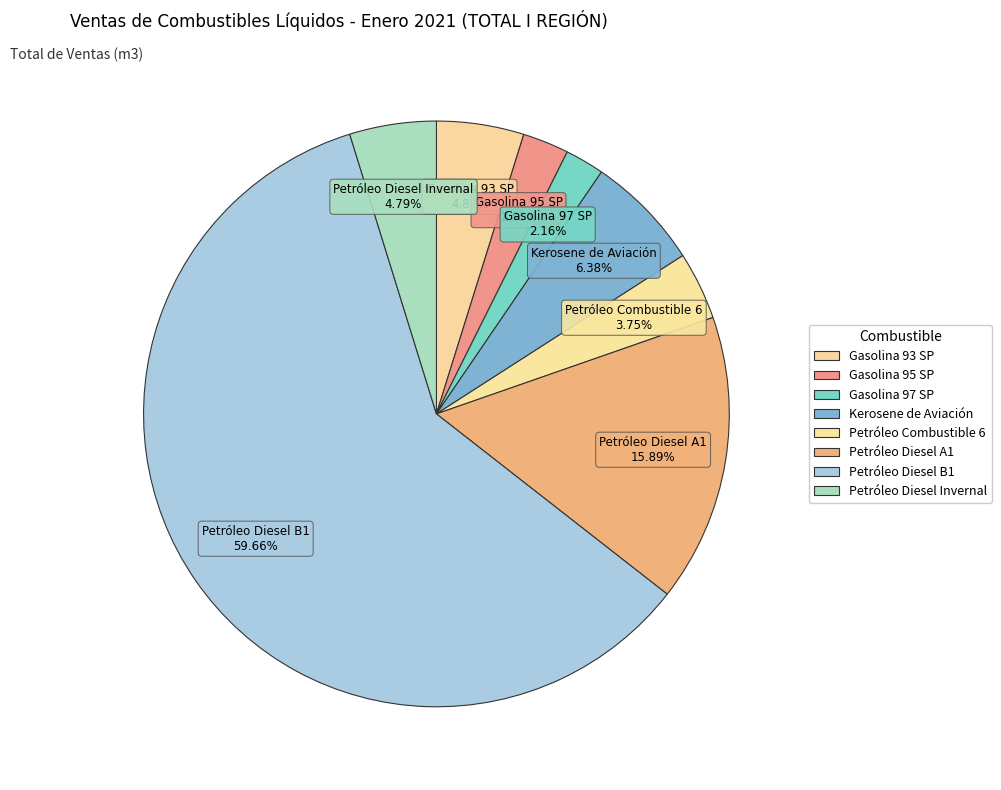

What is the total percentage of Petróleo Diesel B1 and Gasolina 93 SP?

64.5%